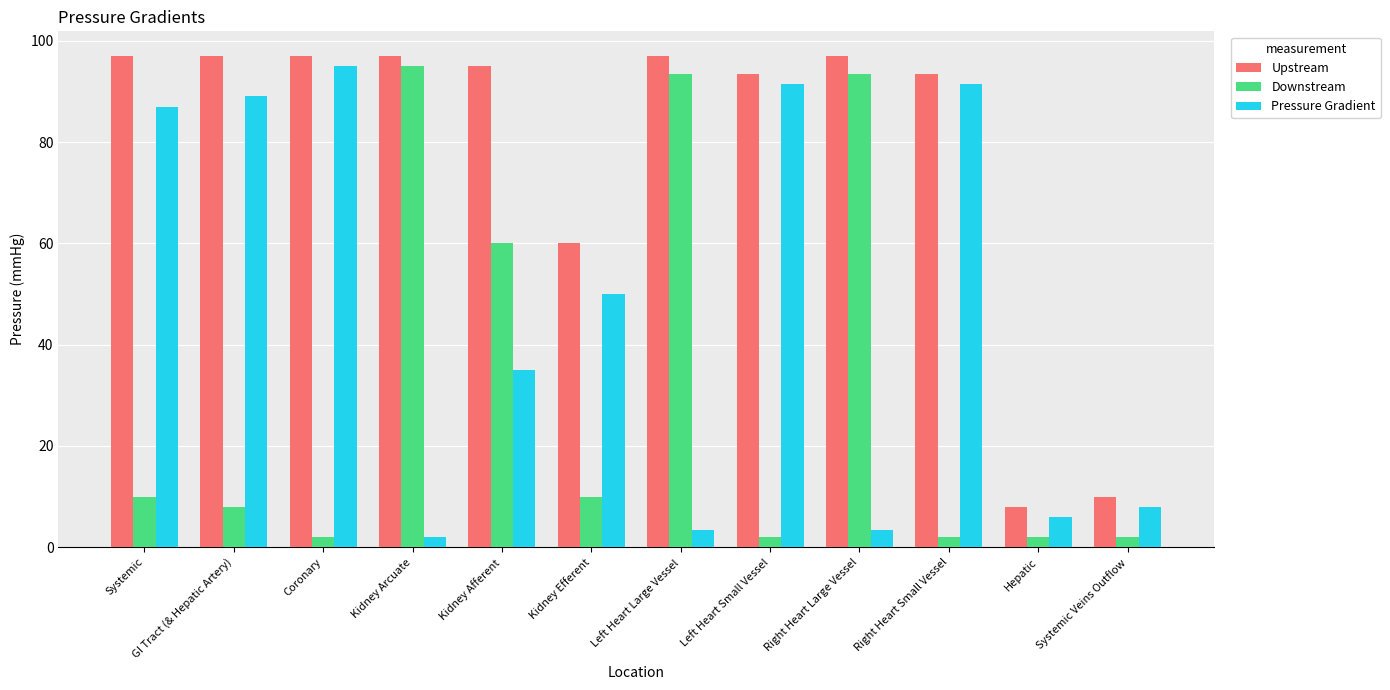

Does the chart contain stacked bars?

No